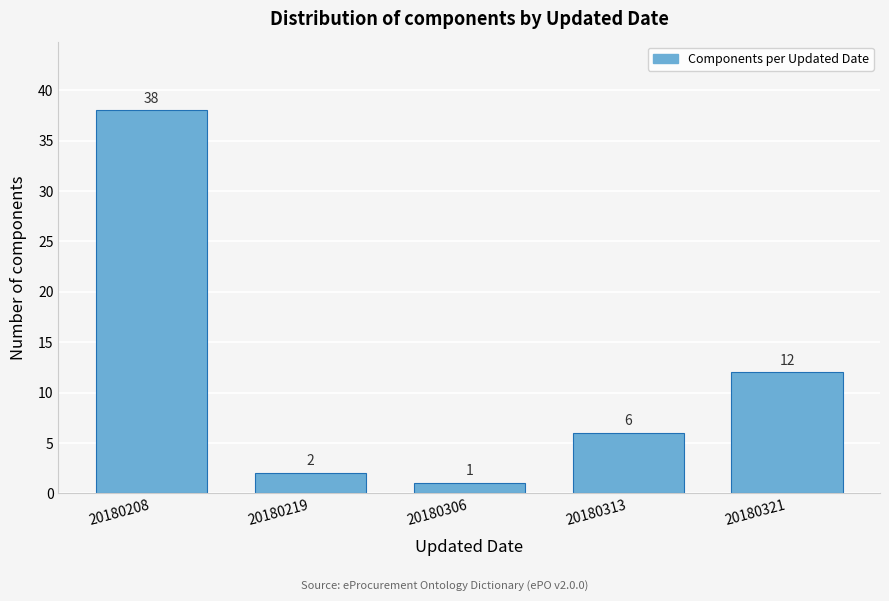

Reading right to left, transcribe all the data shown in this chart.

12	6	1	2	38